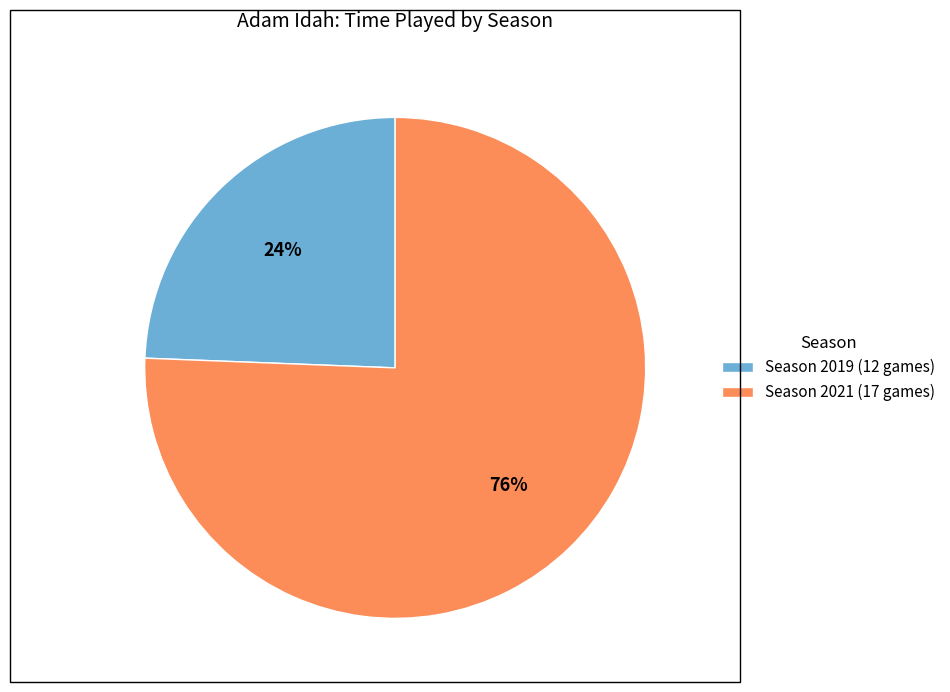

What is the ratio of the value at Season 2019 (12 games) to the value at Season 2021 (17 games)?

0.3